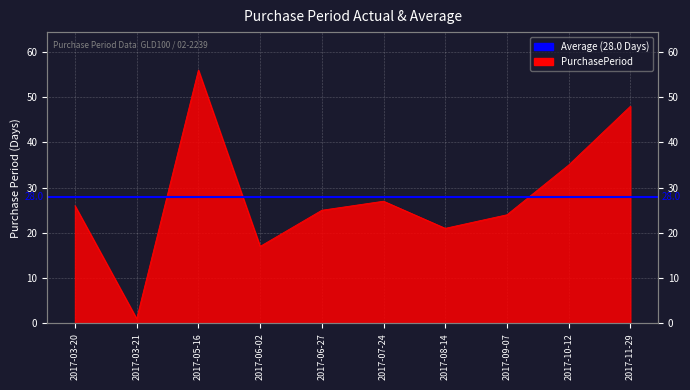

Rank the categories by value from lowest to highest.

2017-03-21, 2017-06-02, 2017-08-14, 2017-09-07, 2017-06-27, 2017-03-20, 2017-07-24, 2017-10-12, 2017-11-29, 2017-05-16